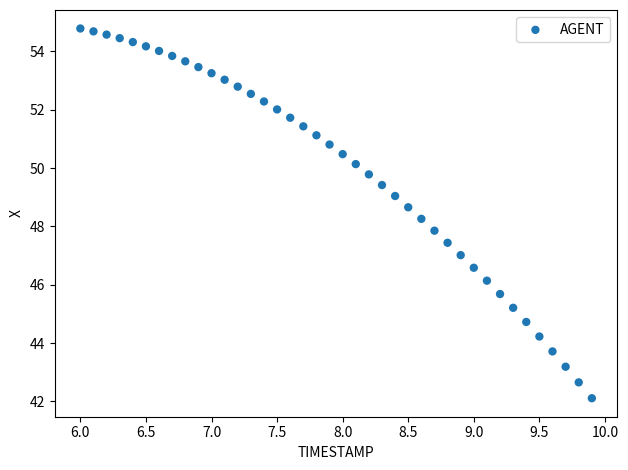

What is the range of Y values (max minus min)?

12.7